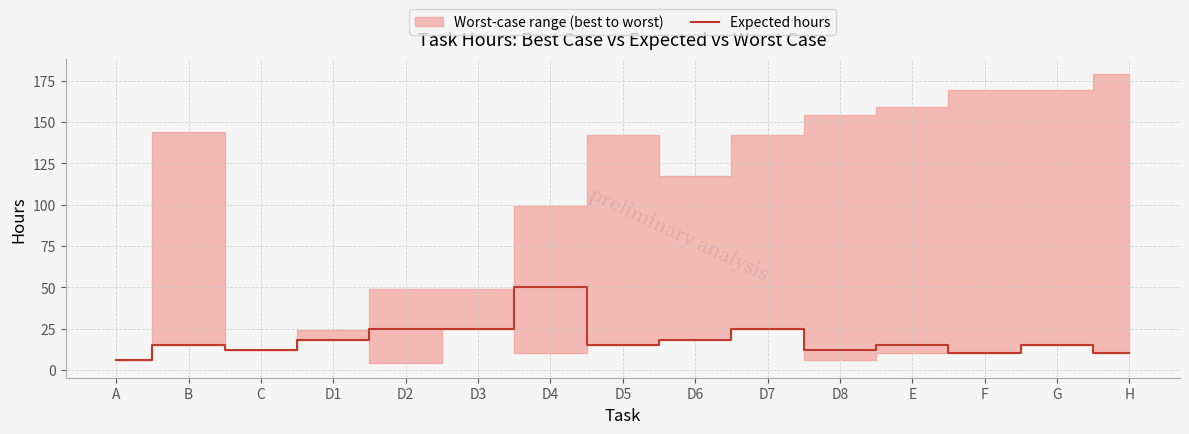

What is the difference between the values at D4 and D7?

25